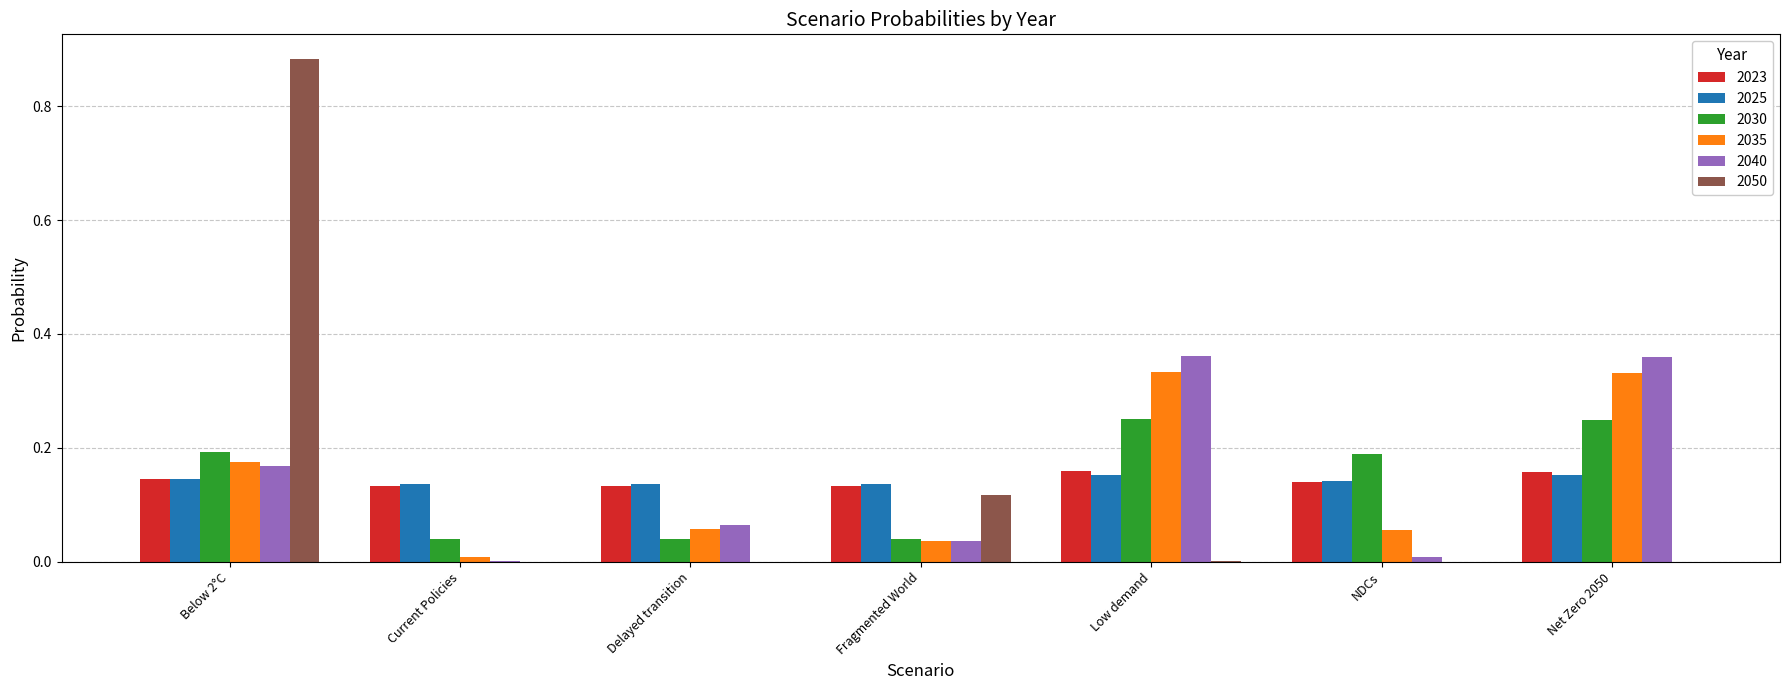

At which category is the sum across all series the highest?

Below 2°C